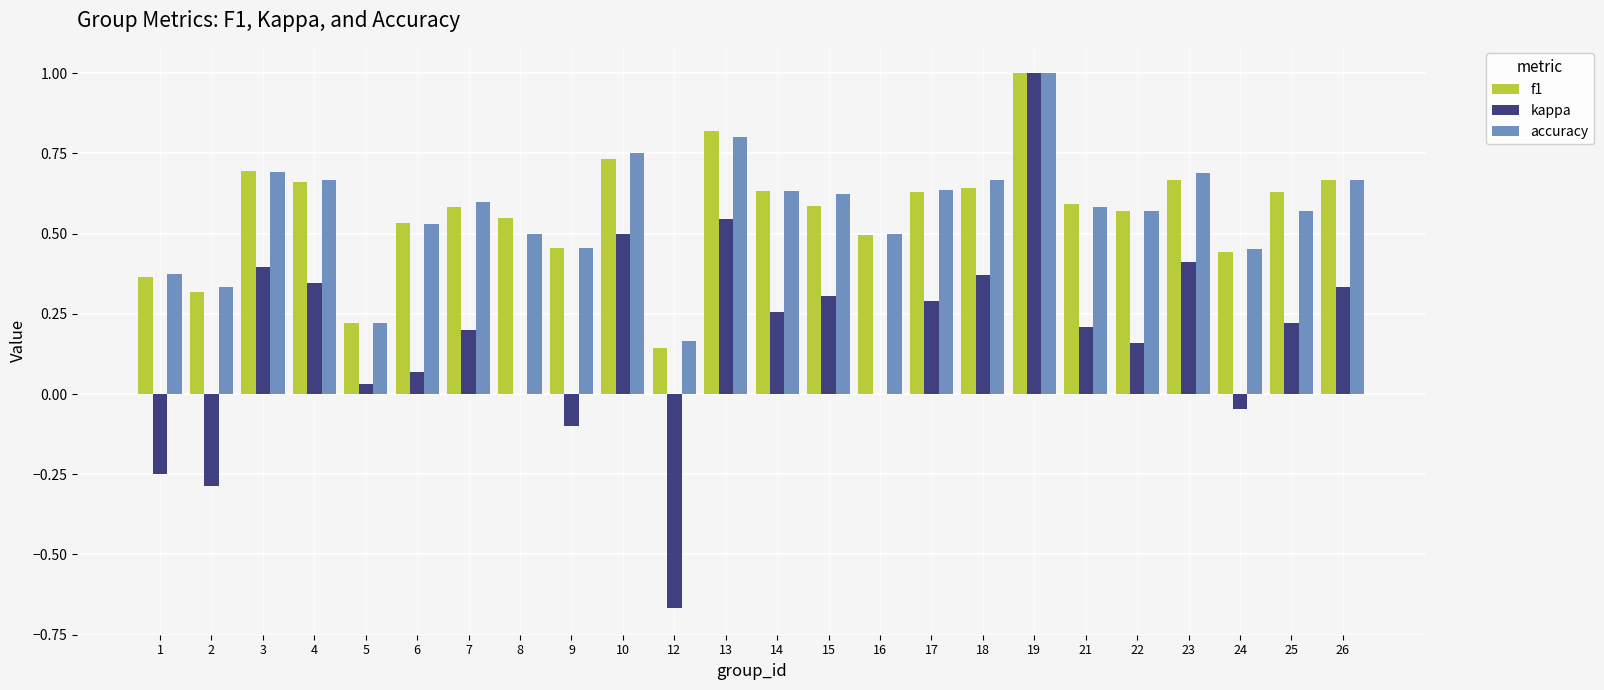

Is the value of f1 at 2 greater than the value of kappa at 22?

Yes